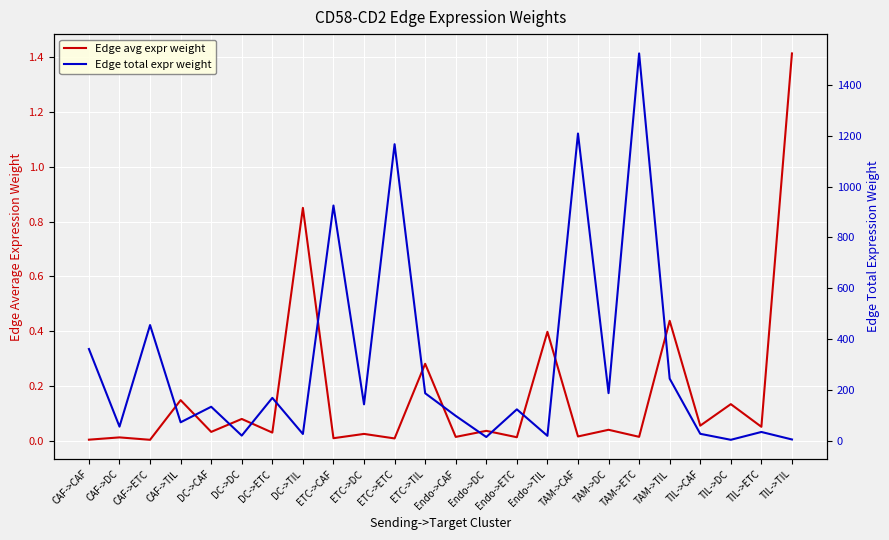

Rank the series by their maximum value, from lowest to highest.

Edge avg expr weight, Edge total expr weight